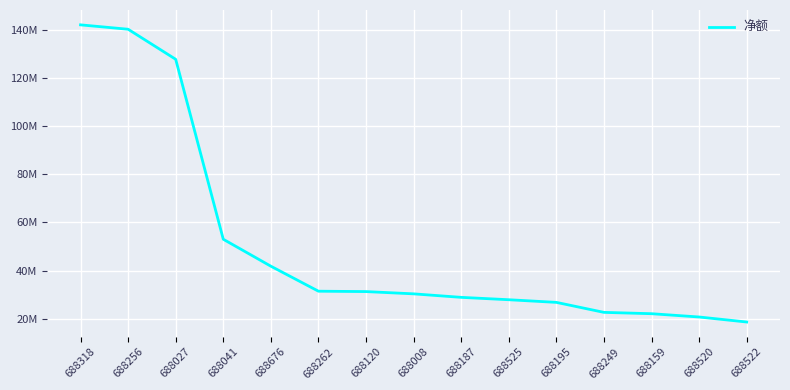

Does the chart display data point markers on the line(s)?

No